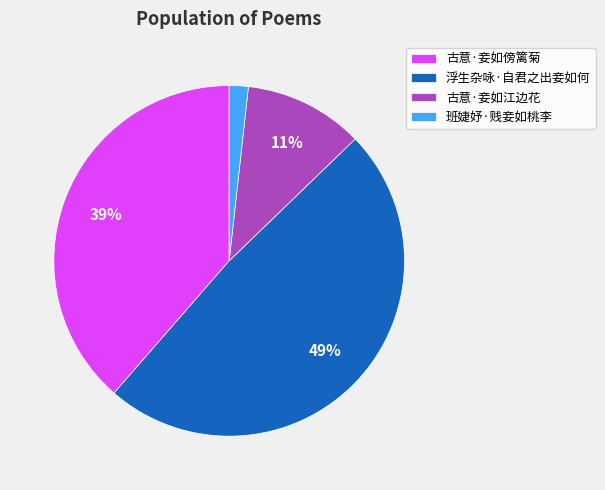

True or false: 古意·妾如江边花 accounts for 5% of the total.

False